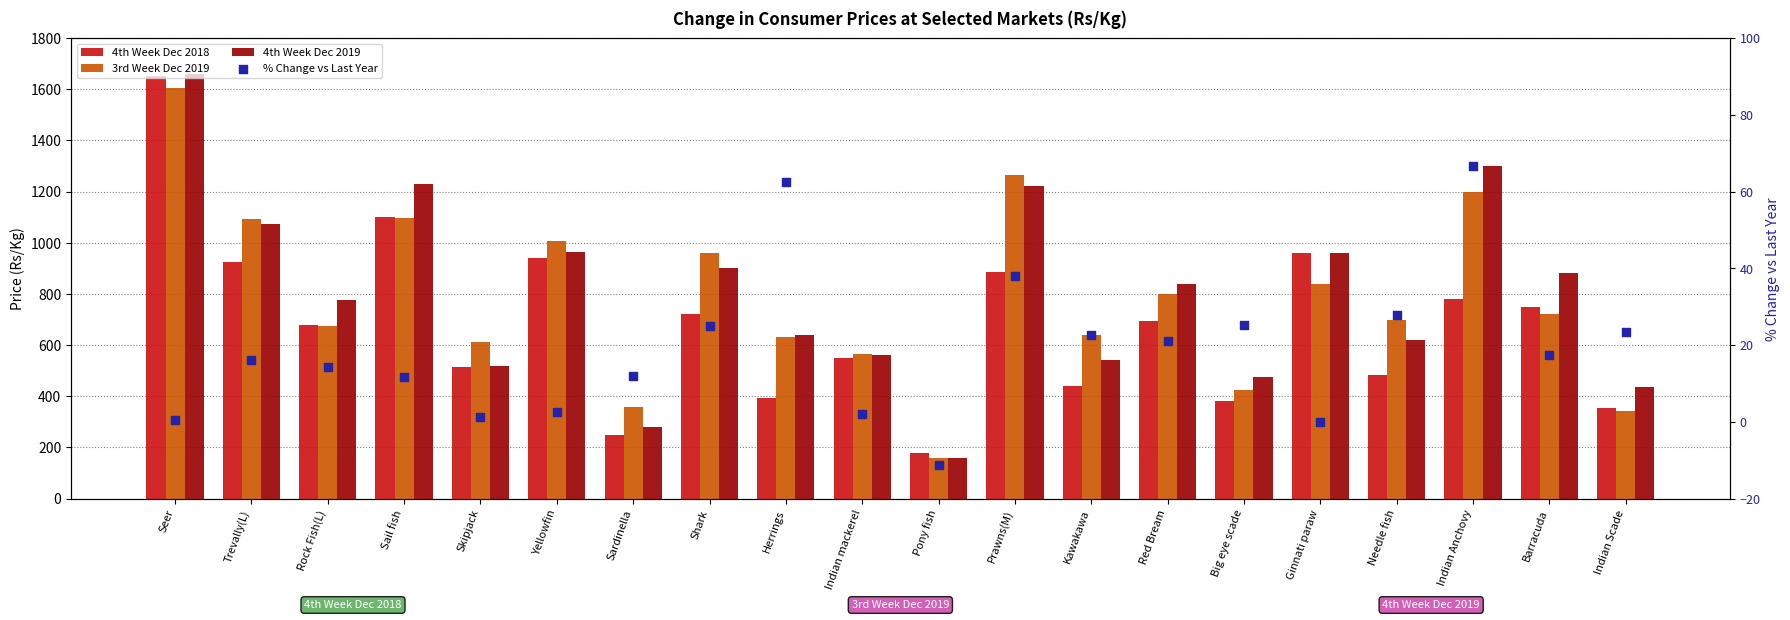

Is the value of 4th Week Dec 2018 at Rock Fish(L) greater than the value of % Change vs Last Year at Shark?

Yes